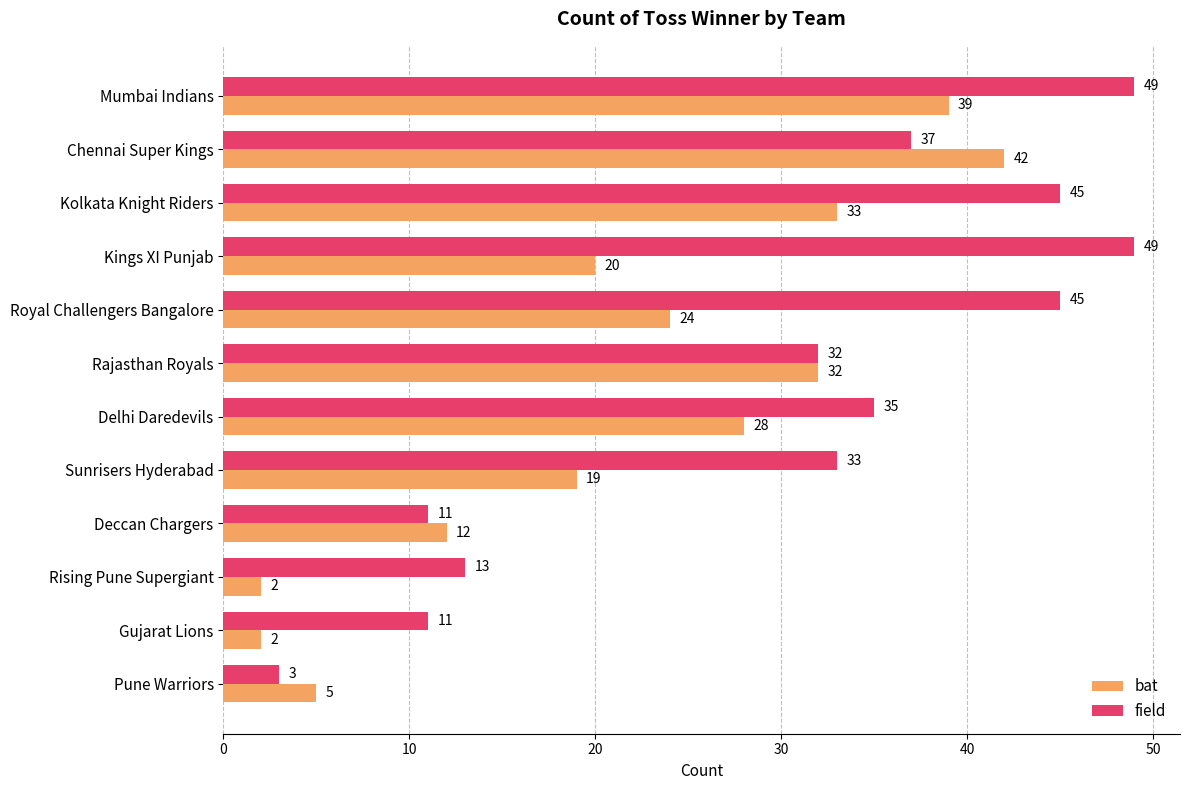

Which series changed the most between Rising Pune Supergiant and Gujarat Lions?

field